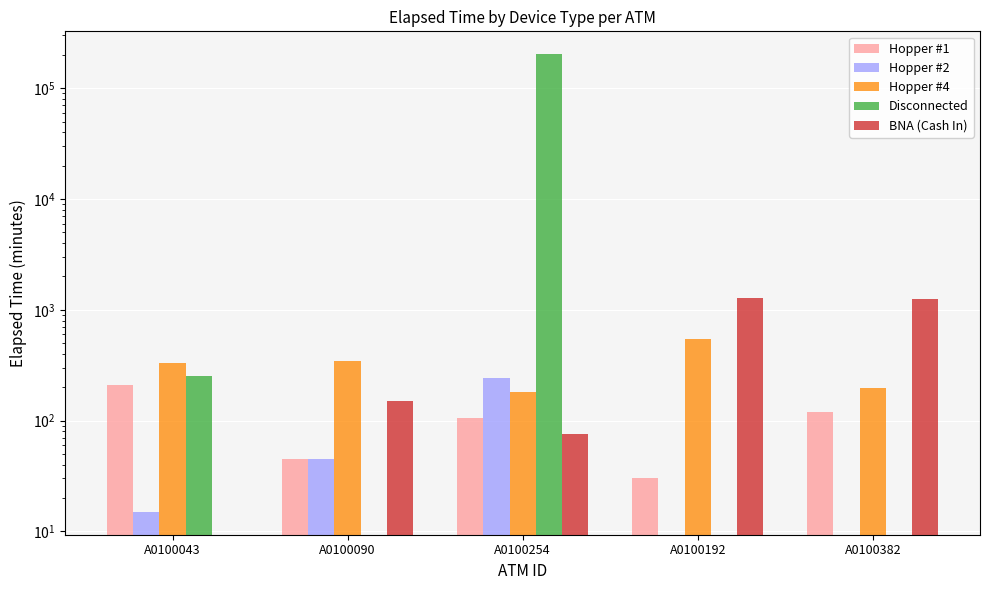

The BNA (Cash In) series shows 0 at A0100043. True or false?

True